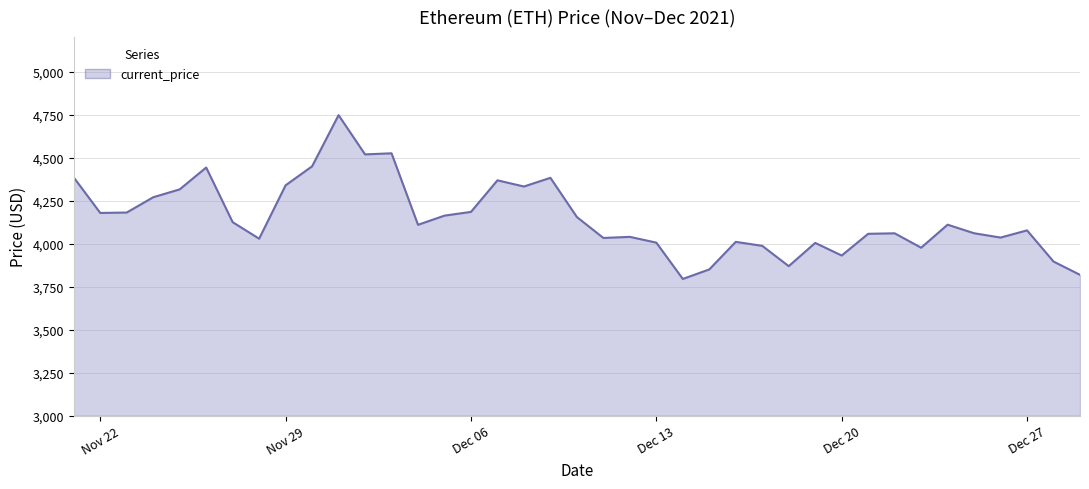

Between 12/18/2021 and 12/15/2021, which is larger?

12/18/2021